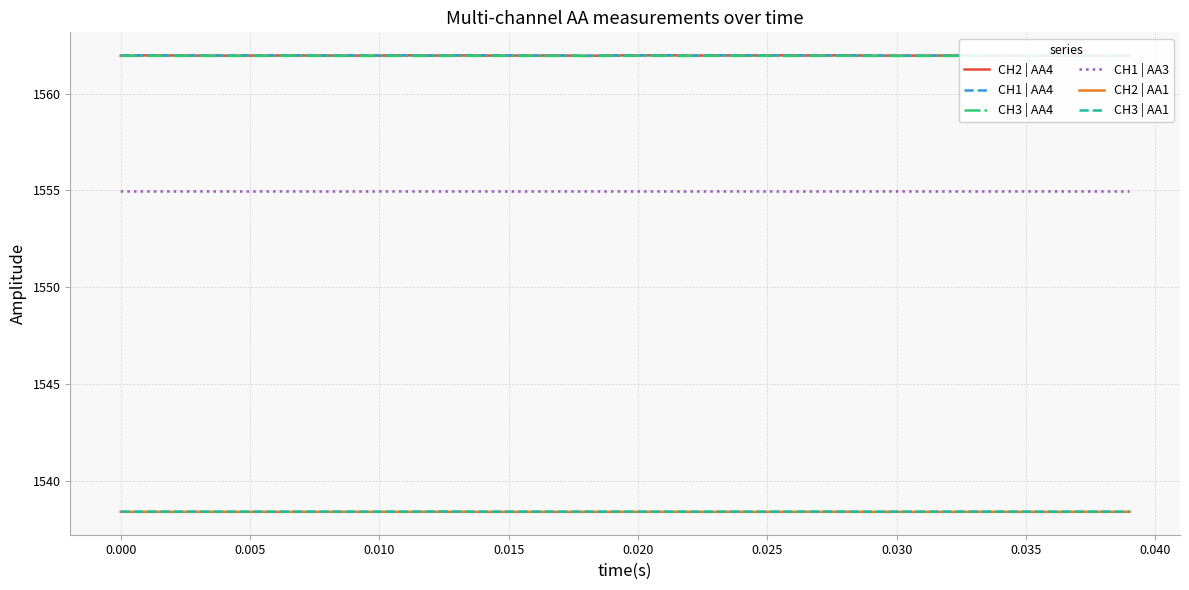

True or false: CH2 | AA1 and CH1 | AA4 intersect in this chart.

False